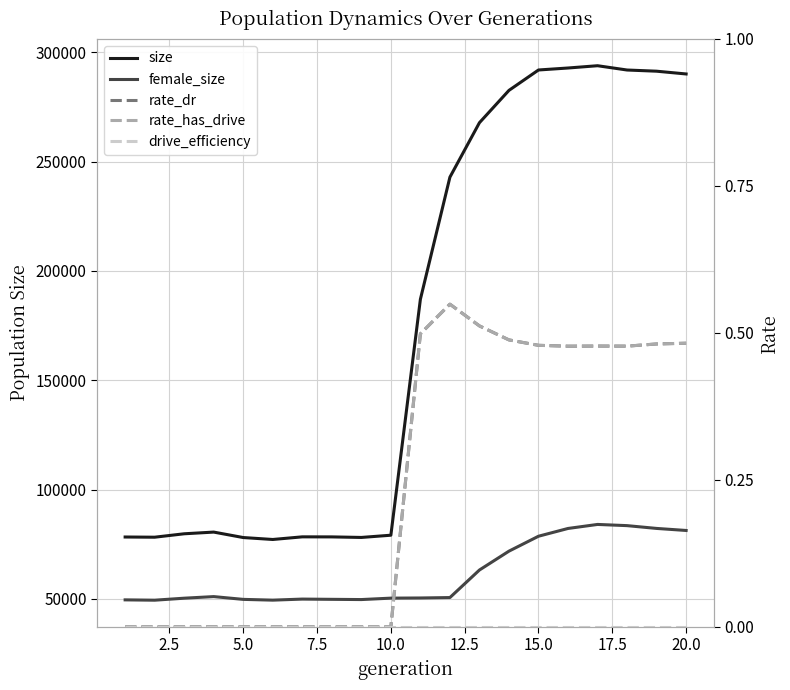

What are all the series names shown in the legend?

size, female_size, rate_dr, rate_has_drive, drive_efficiency